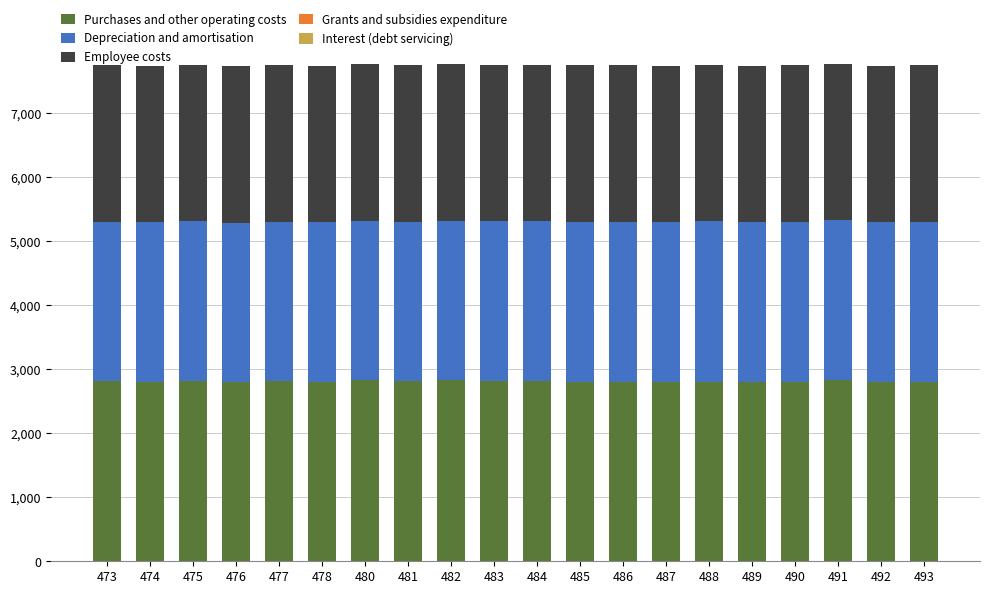

True or false: Purchases and other operating costs has a value of 2805.0 at 490.

True